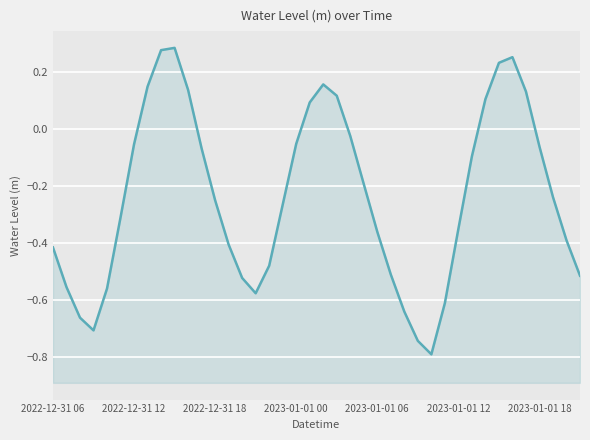

What is the sum of all values?

-9.4